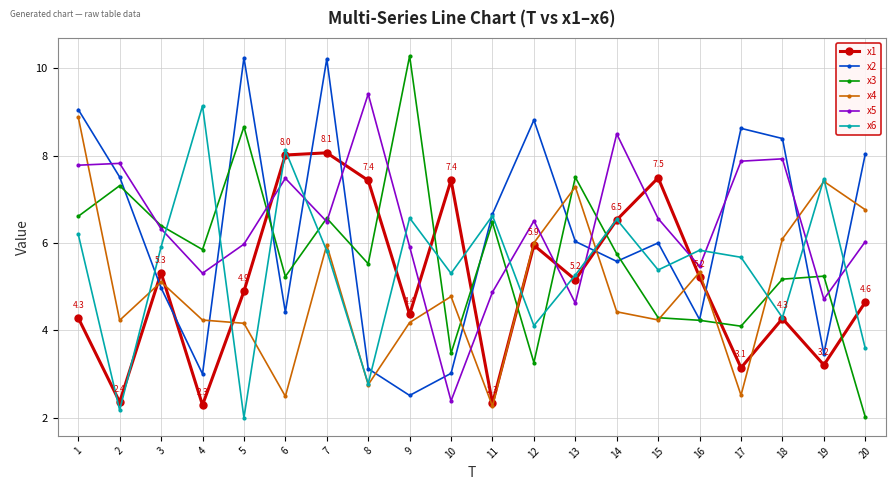

Which series has the largest range (max minus min)?

x3